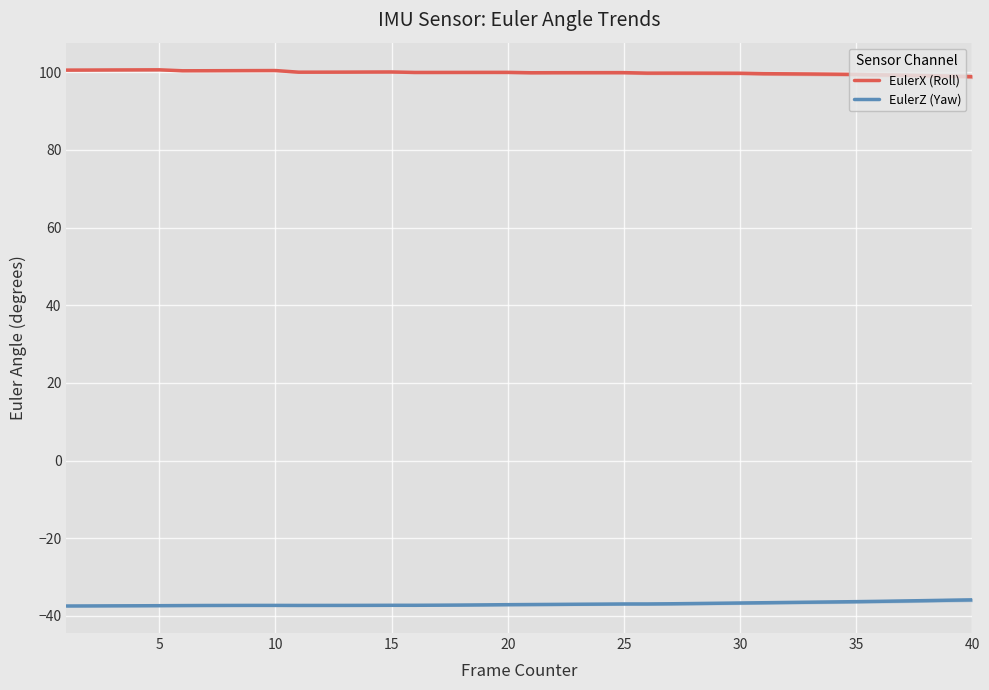

True or false: EulerX (Roll) and EulerZ (Yaw) cross at least once.

False